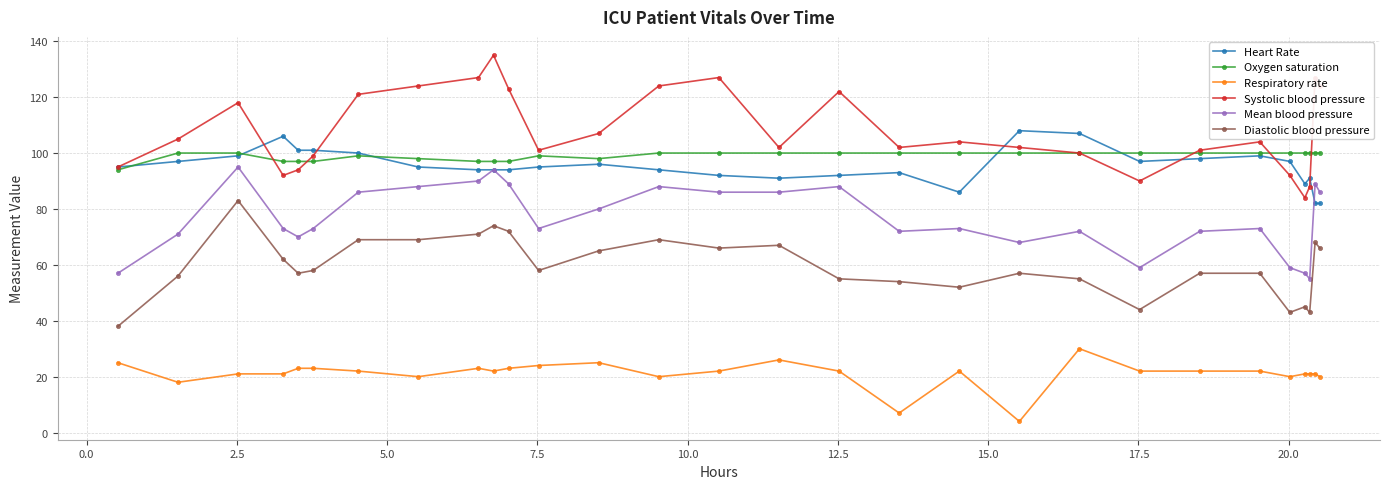

True or false: Diastolic blood pressure has more than 1 interior local peaks.

True